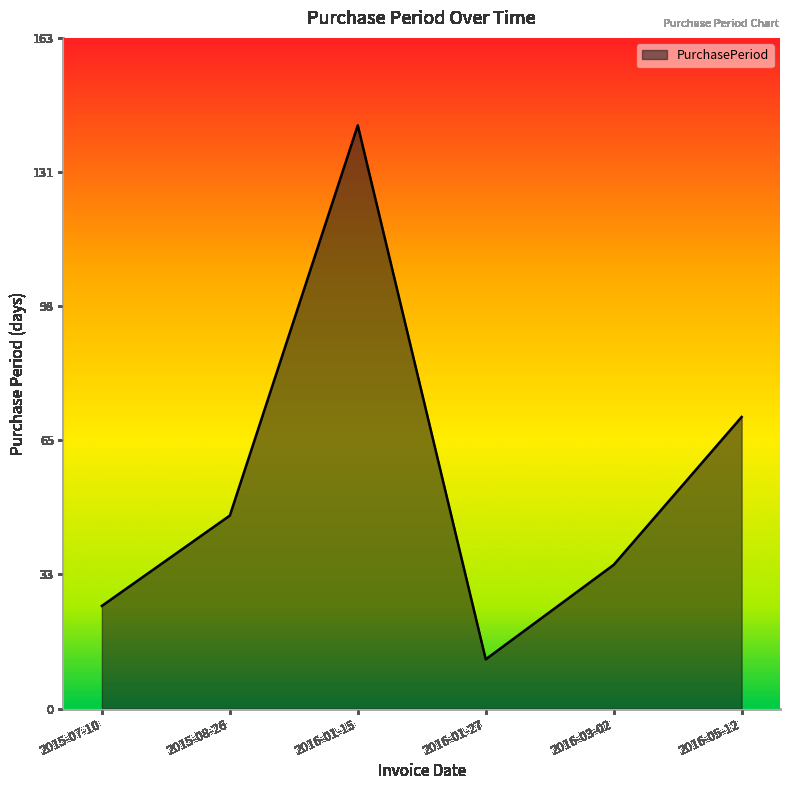

Does the chart display data point markers on the line(s)?

No